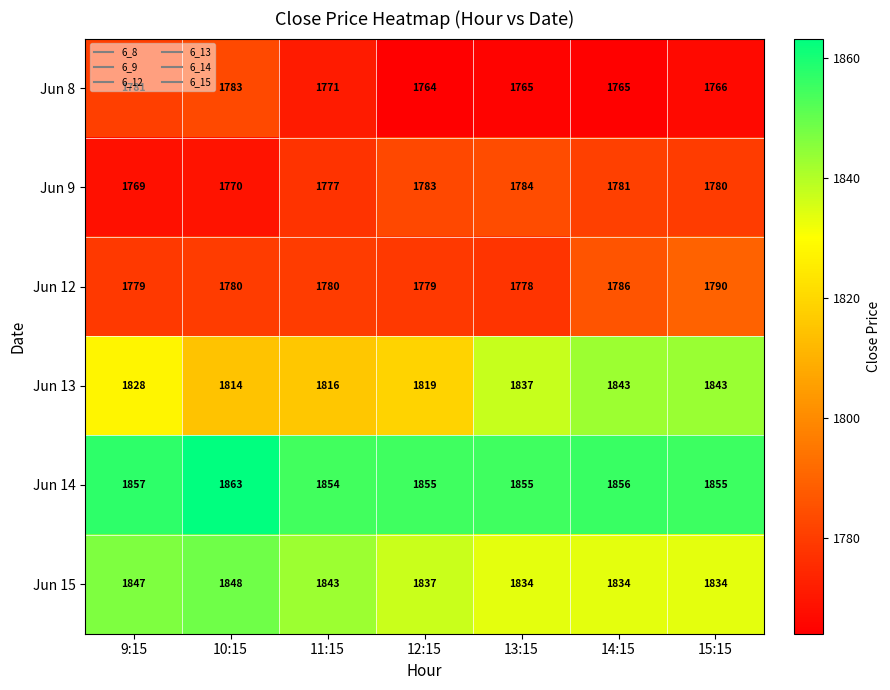

At which label is Jun 13 closest to 1828?

9:15